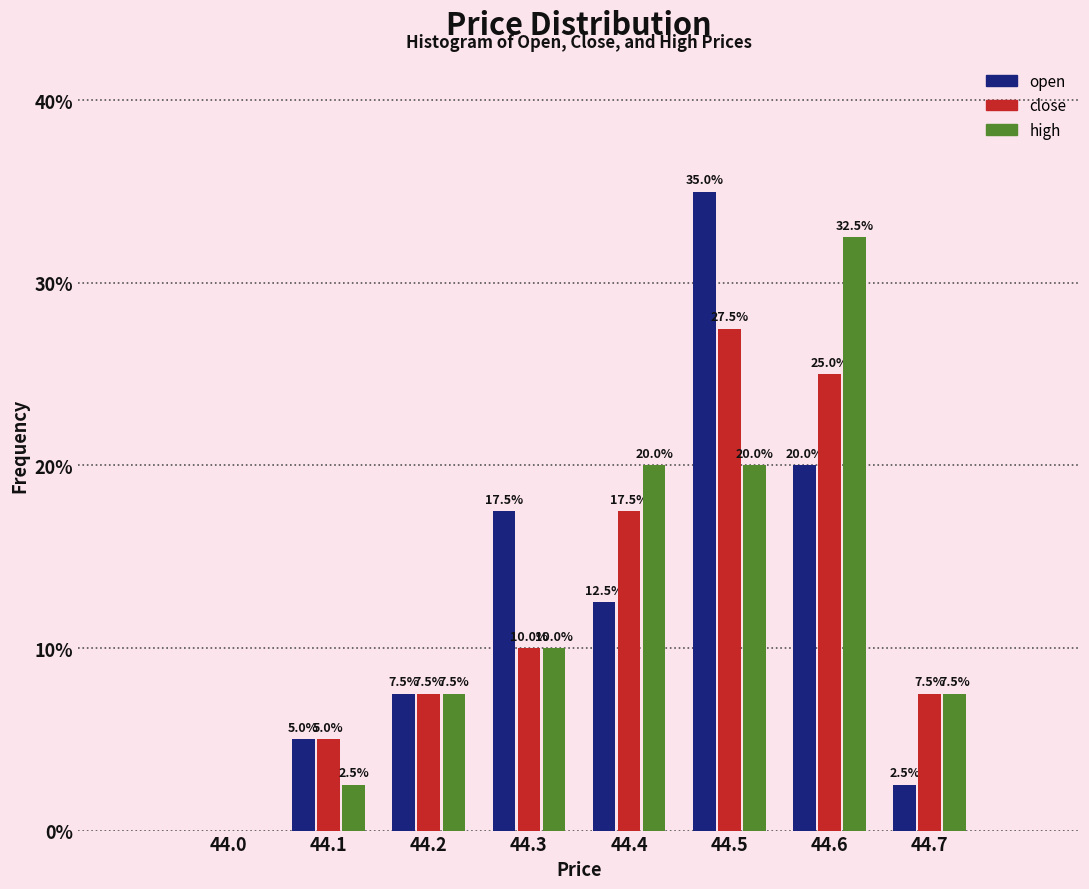

Reading right to left, what are all the values shown in this chart?

open: 44.7=2.5	44.6=20.0	44.5=35.0	44.4=12.5	44.3=17.5	44.2=7.5	44.1=5.0	44.0=0.0
close: 44.7=7.5	44.6=25.0	44.5=27.5	44.4=17.5	44.3=10.0	44.2=7.5	44.1=5.0	44.0=0.0
high: 44.7=7.5	44.6=32.5	44.5=20.0	44.4=20.0	44.3=10.0	44.2=7.5	44.1=2.5	44.0=0.0